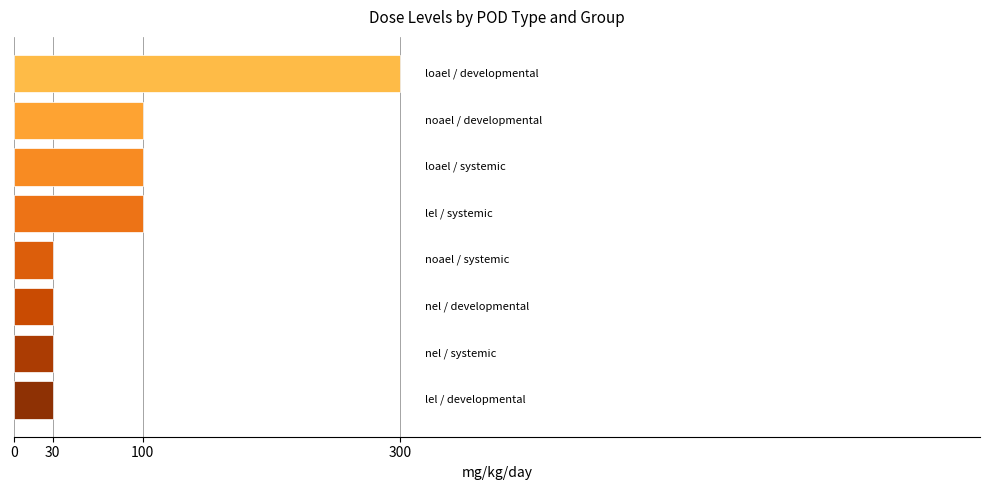

What is the smallest value displayed?

30